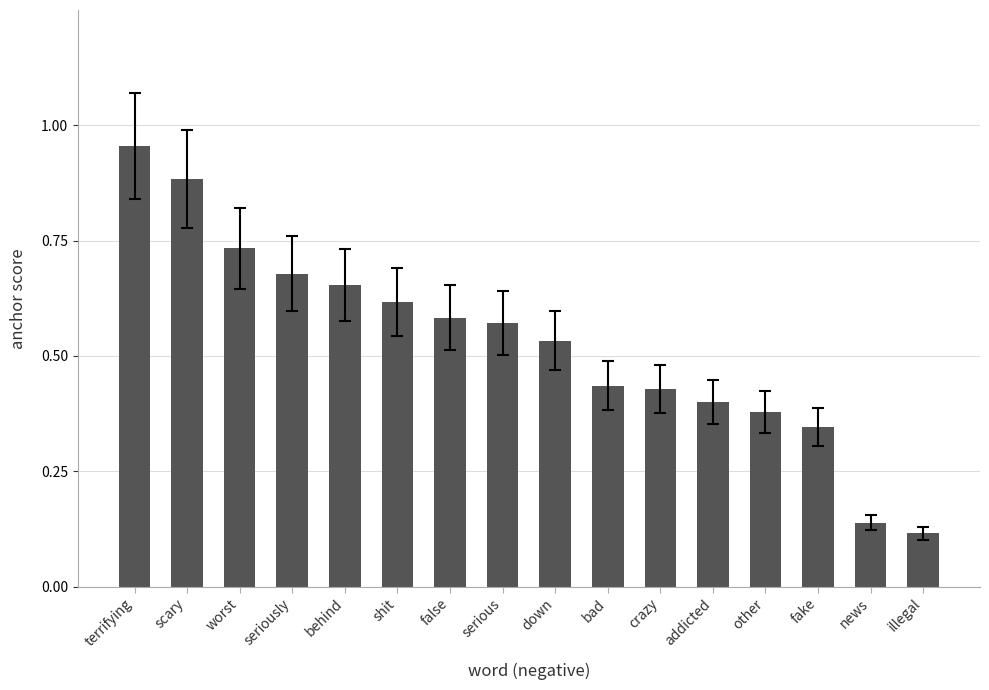

What is the difference between the maximum and minimum values?

0.8